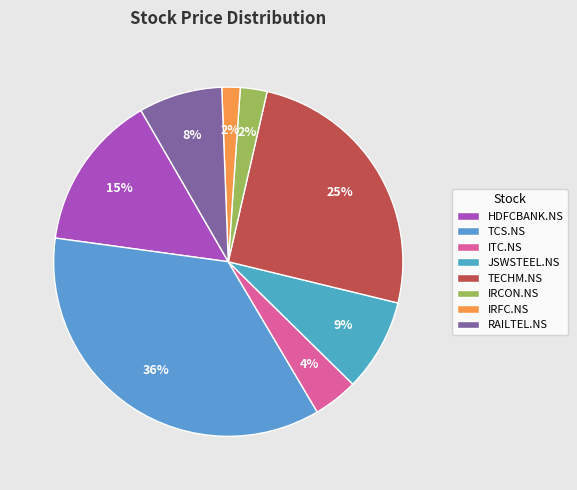

Is it true that TCS.NS is 36% of the pie?

True